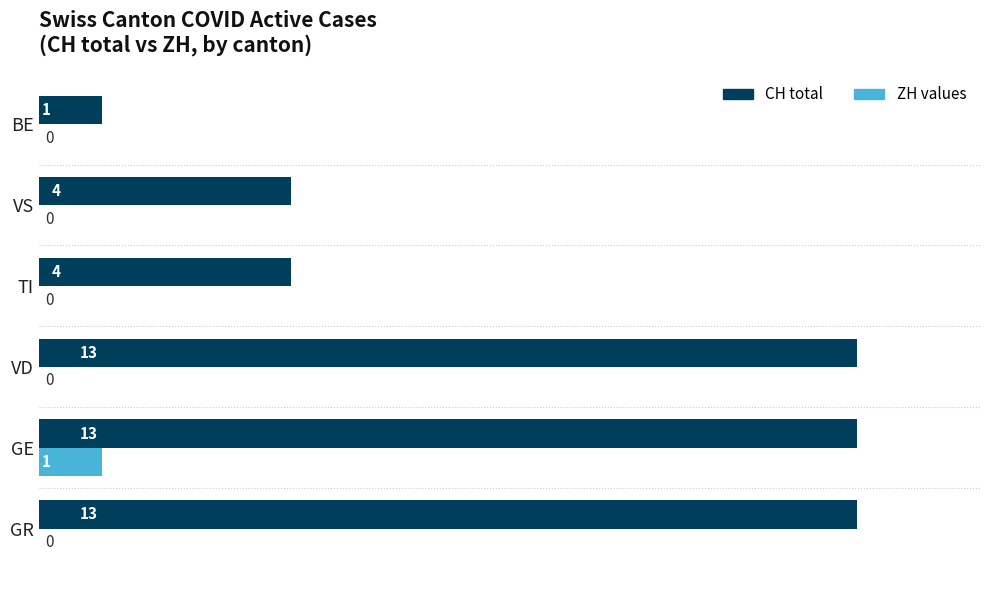

What is the sum of all CH total values?

48